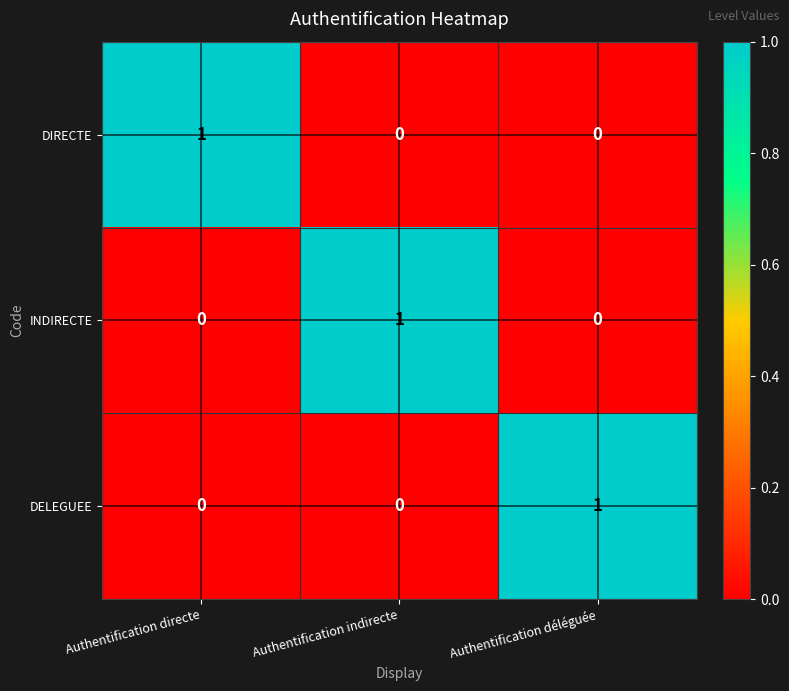

How many series are shown in this chart?

3